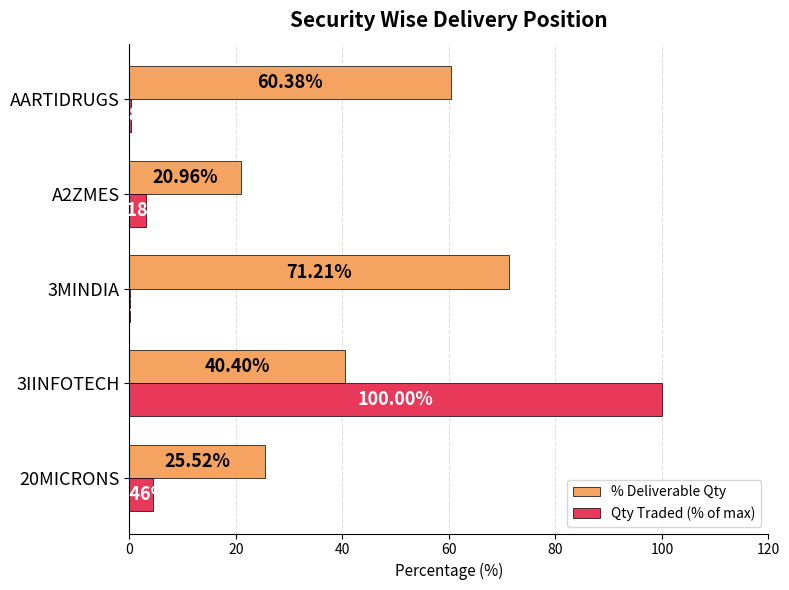

What is the sum of all Qty Traded (% of max) values?

107.9